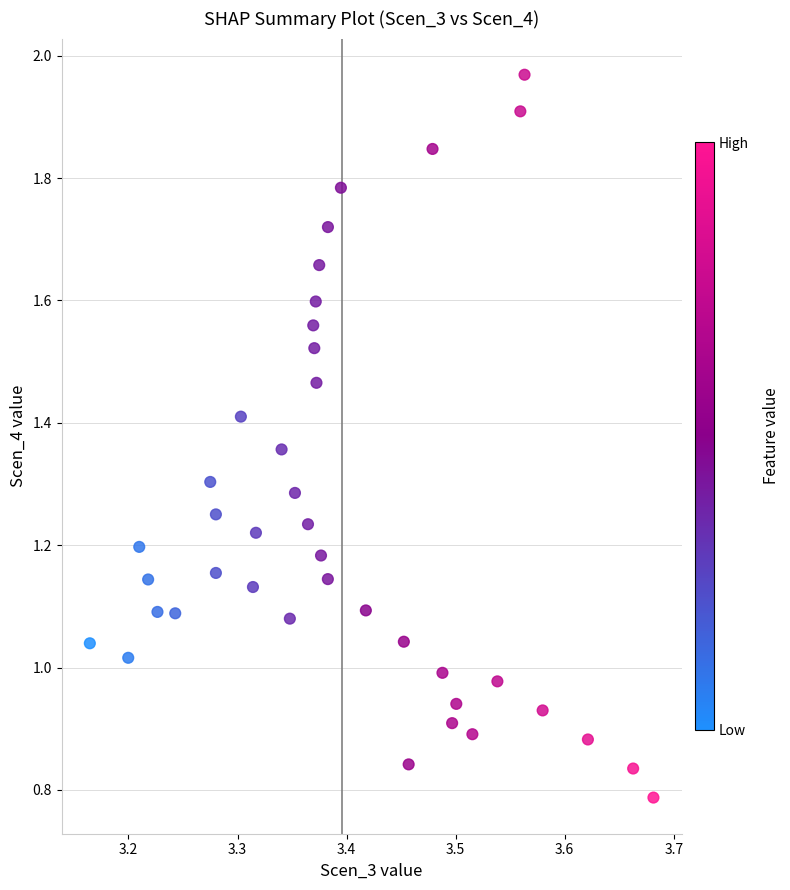

What is the range of X values (max minus min)?

0.5